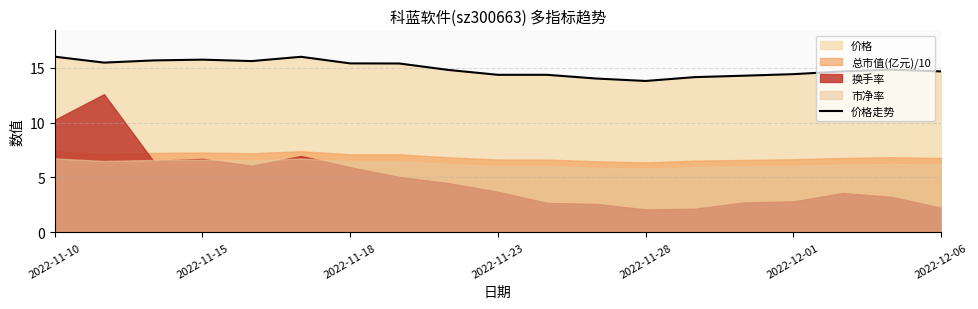

The 价格走势 series shows 14.7 at 2022-12-06. True or false?

True